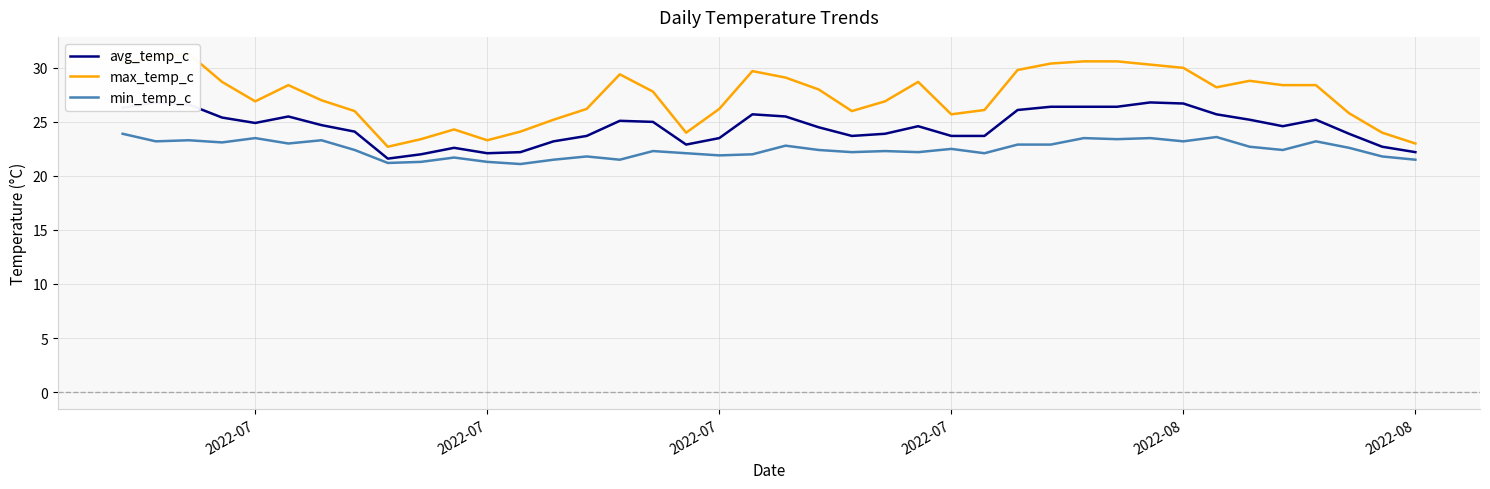

Which series has the largest total across all categories?

max_temp_c